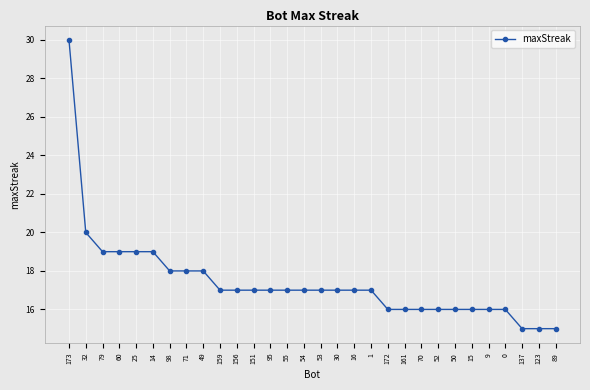

Is it true that the value at 14 is 19?

True